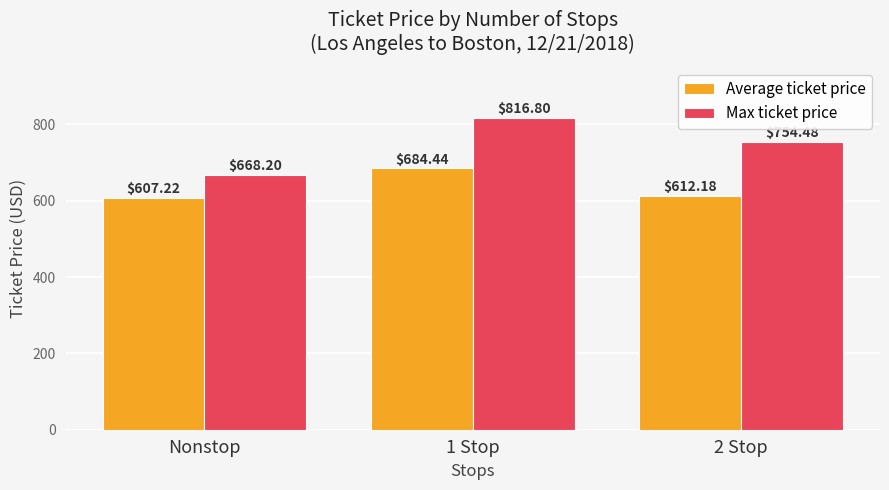

What is the lowest value of the Max ticket price series?

668.2